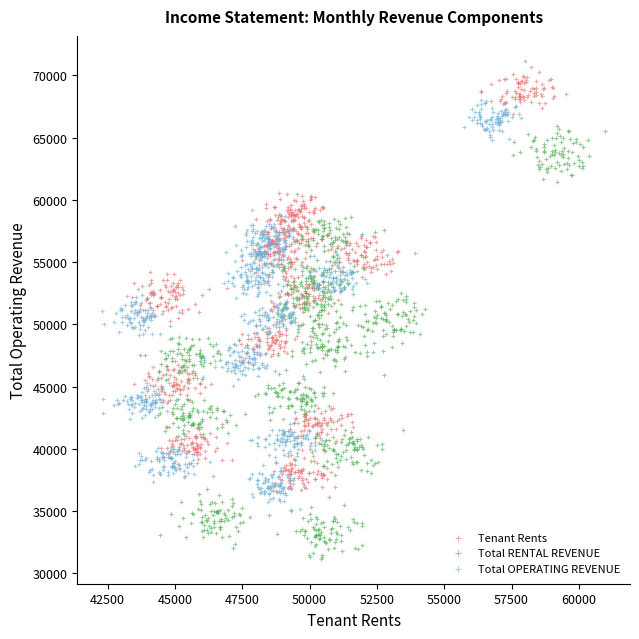

Which series contains the highest Y value?

Tenant Rents